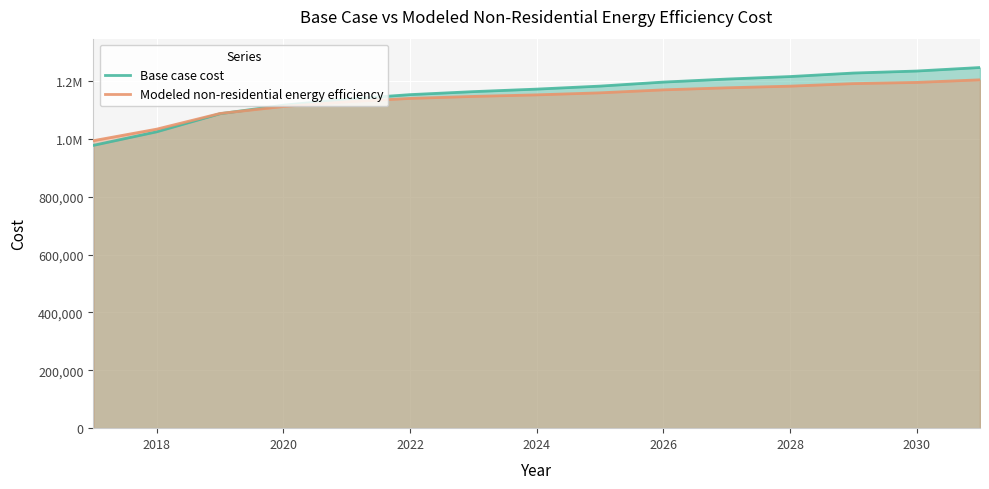

How many series are shown in this chart?

2